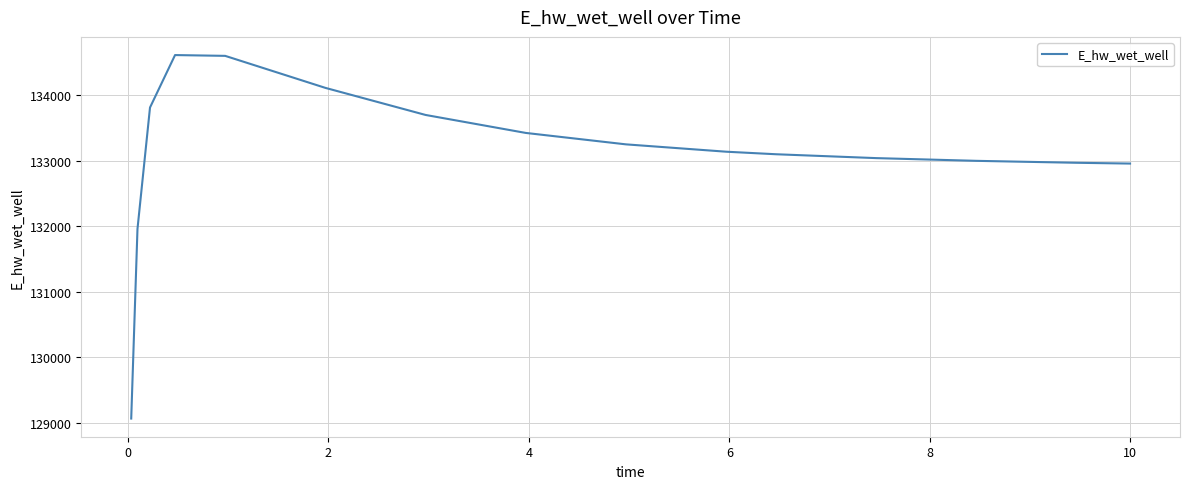

What is the maximum value shown in the chart?

134608.9